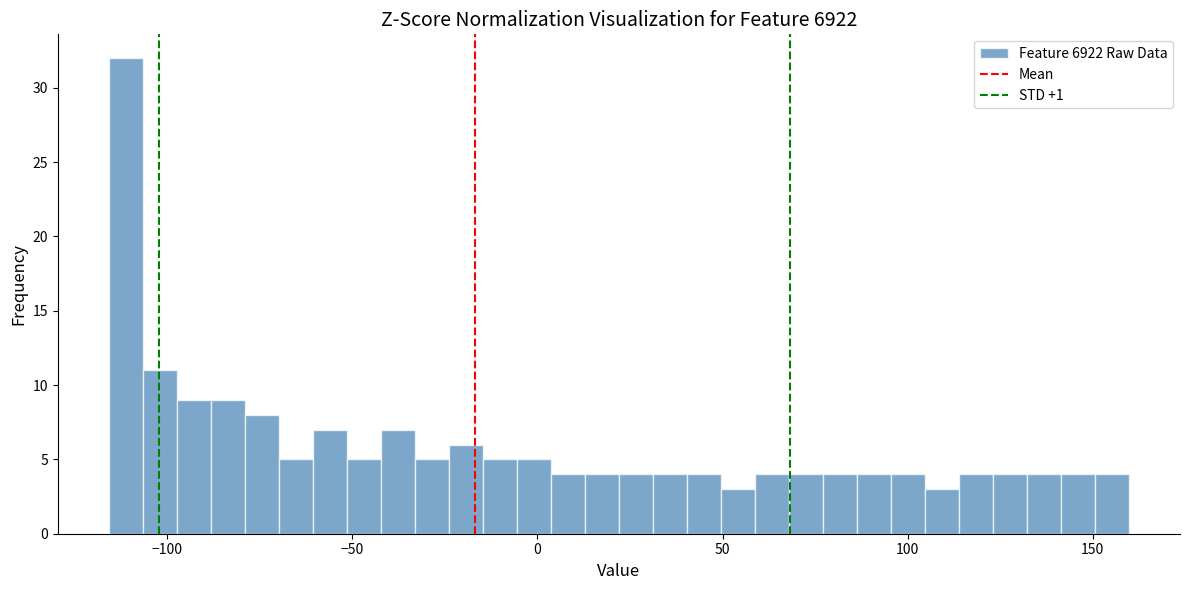

Around what value on the x-axis is the tallest bar? Give the approximate position of its centre, as read against the axis.

-110